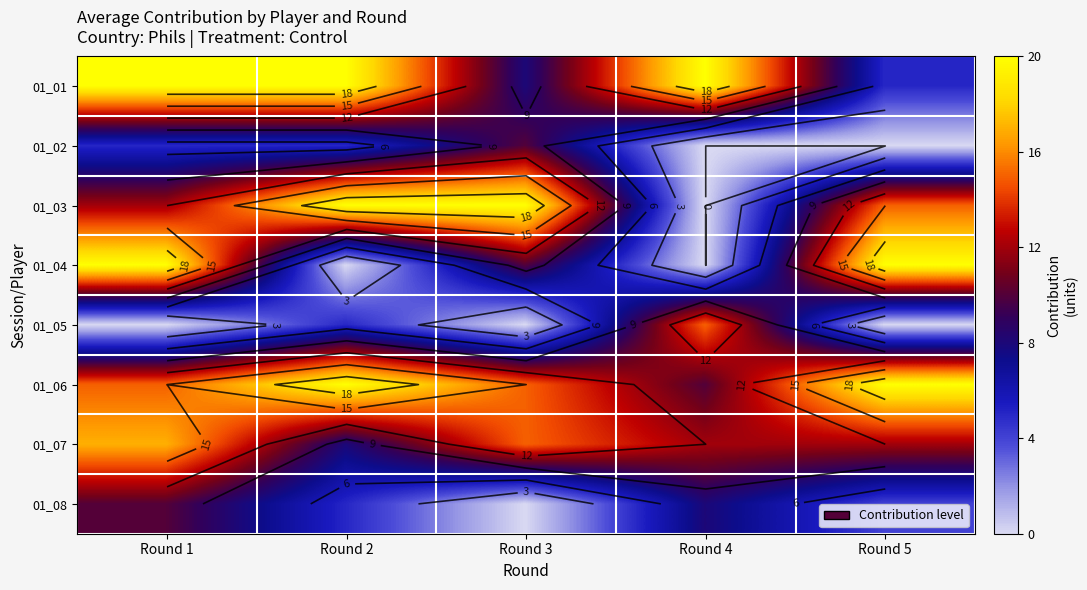

The 01_07 series shows 24 at Round 1. True or false?

False